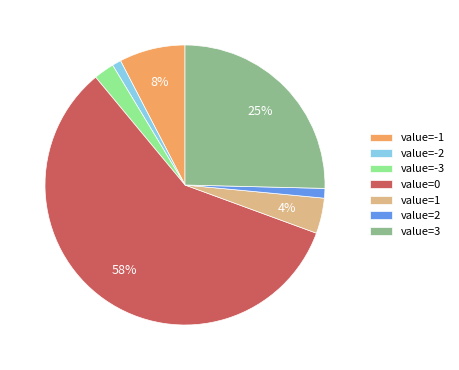

To the nearest percent, what portion does value=-2 represent?

1%